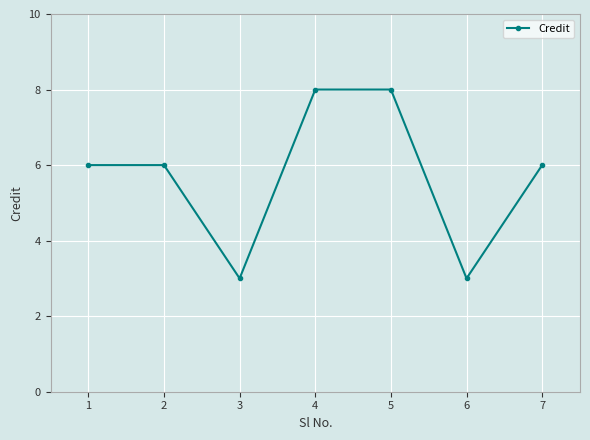

Count the number of data series in this chart.

1